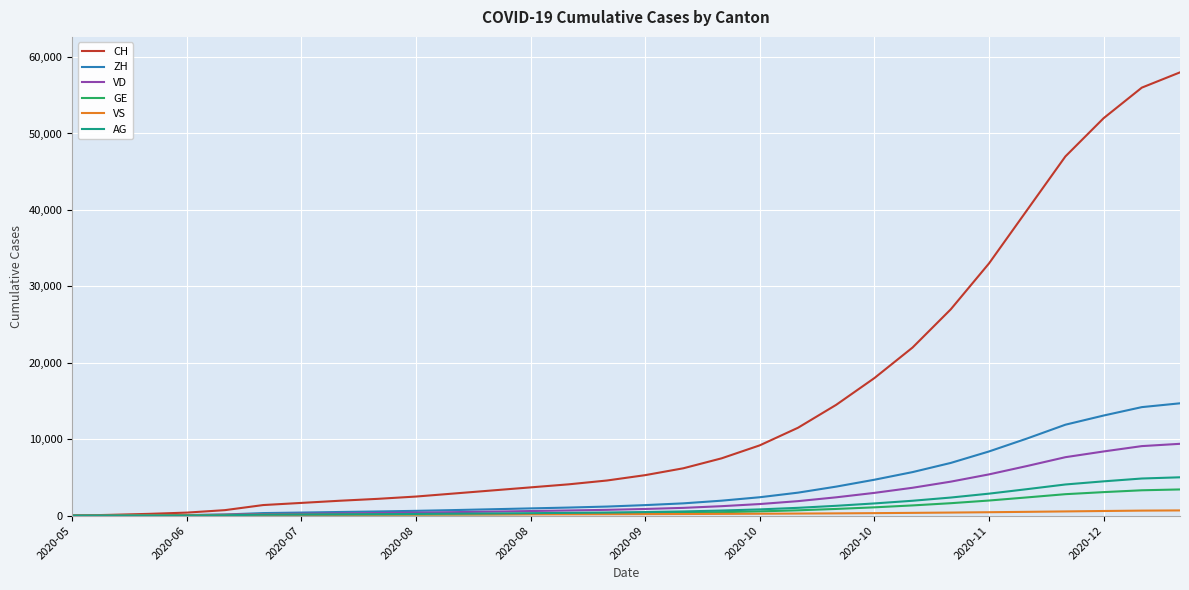

What is the greatest value displayed?

58000